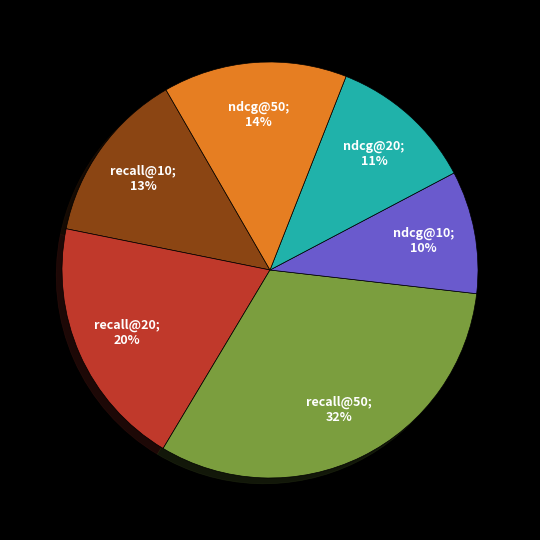

Does any single category account for the majority?

No